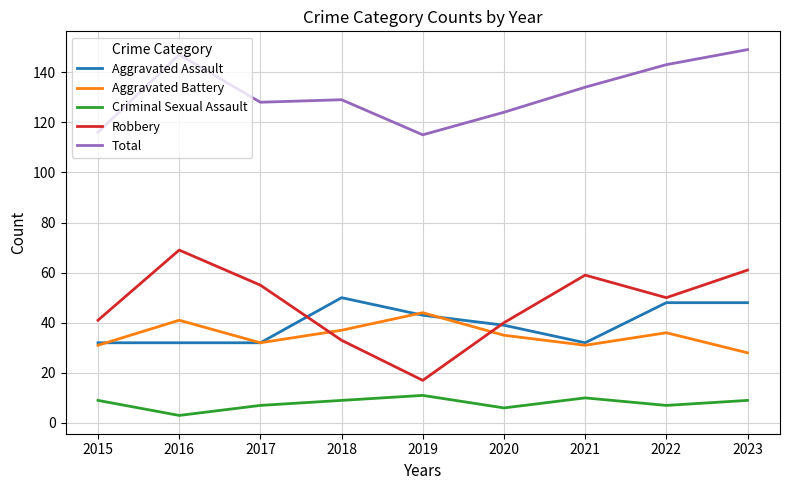

Which series has the largest total across all categories?

Total